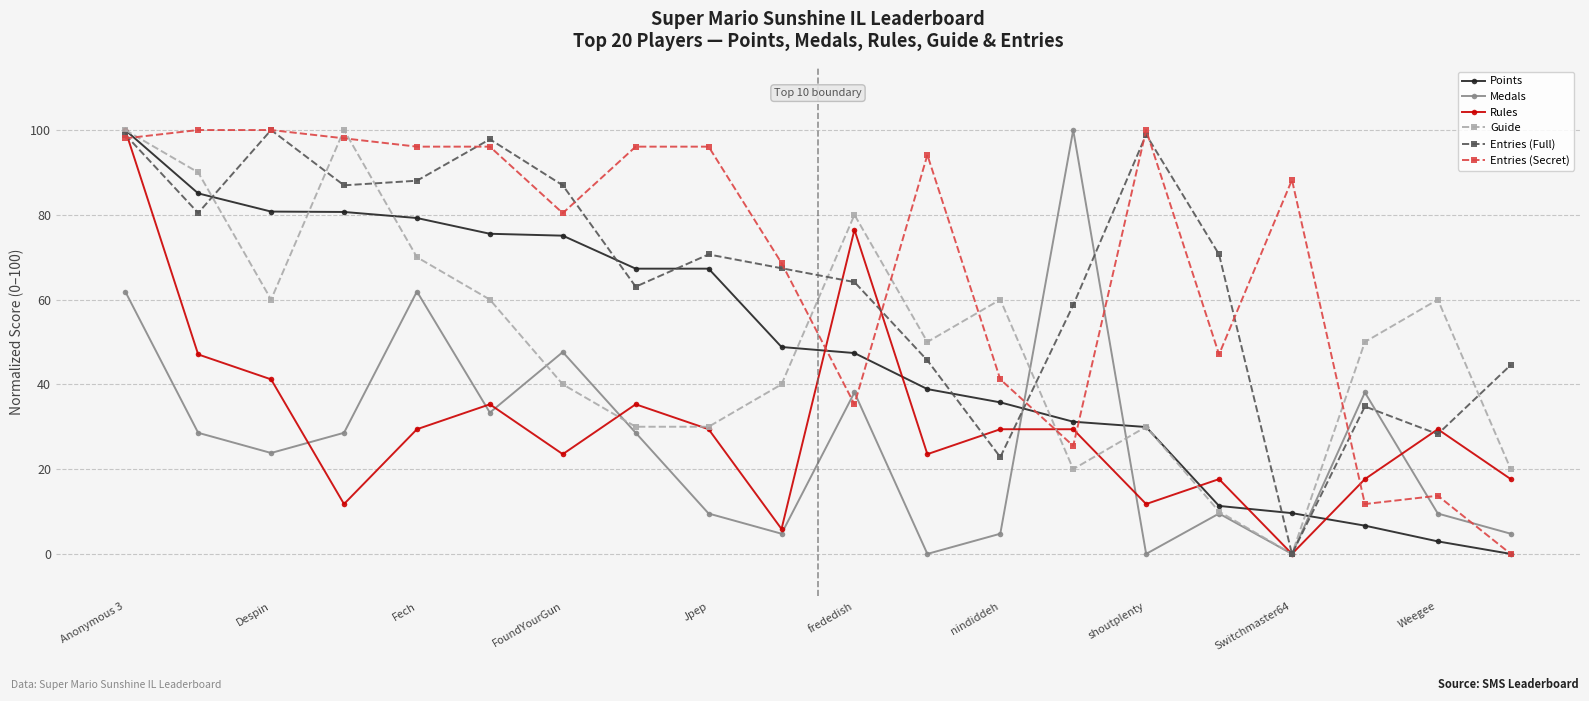

What is the value of the Entries (Secret) point at the 5th from the left?

96.1